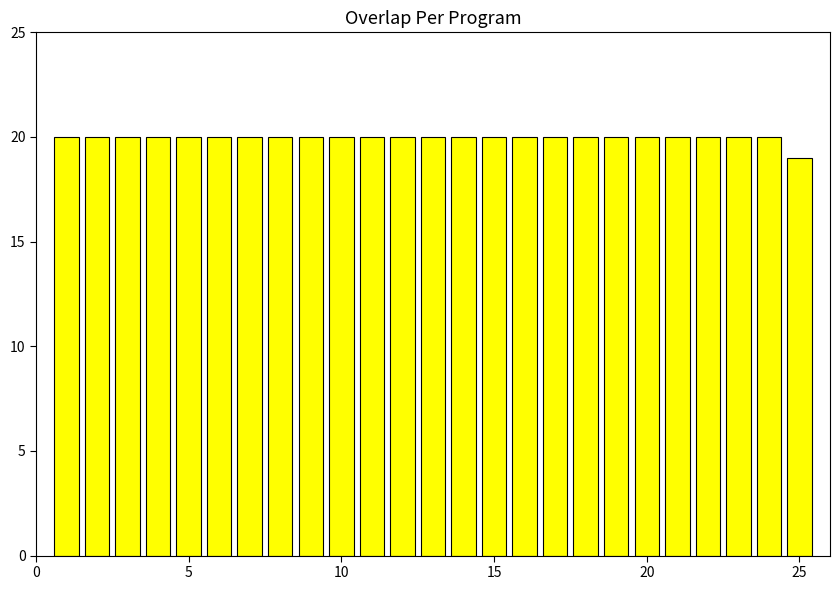

What is the average value?

20